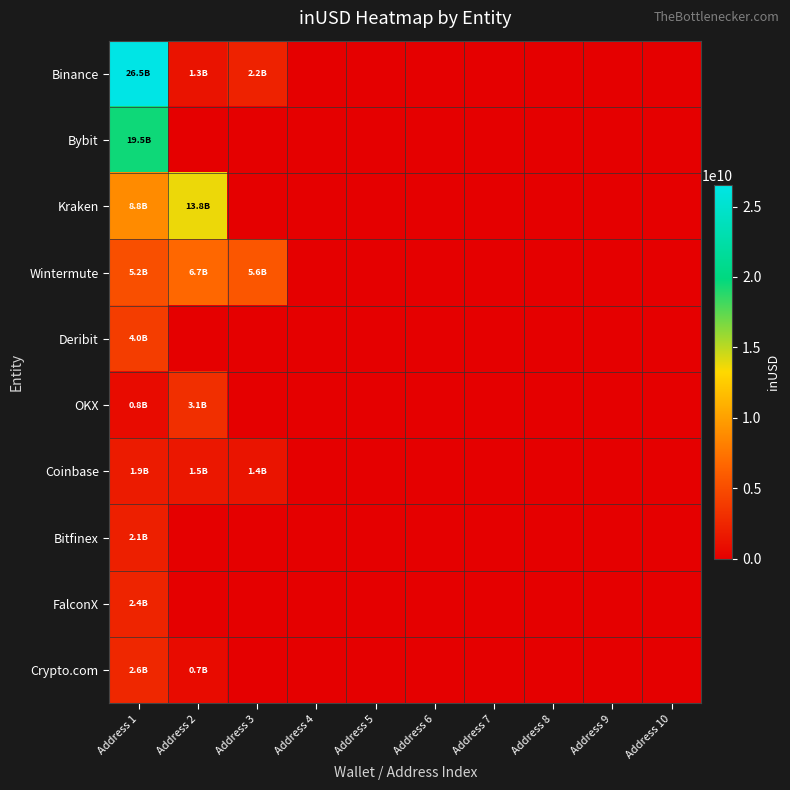

Rank the series at Address 5 from highest to lowest value.

Binance, Bybit, Kraken, Wintermute, Deribit, OKX, Coinbase, Bitfinex, FalconX, Crypto.com